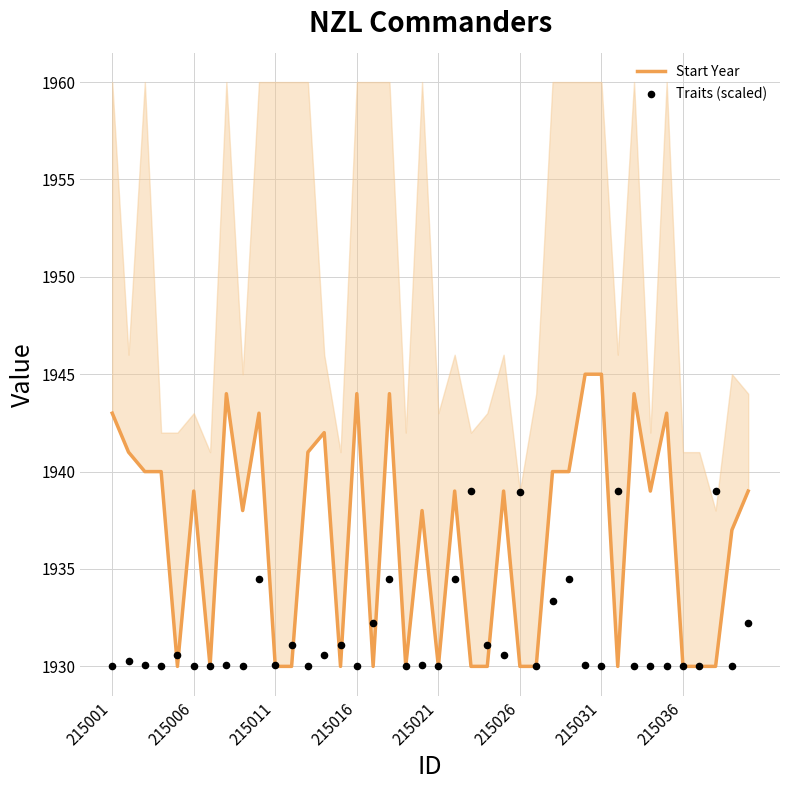

Is the value of Start Year at 19 greater than the value of Traits (scaled) at 22?

No